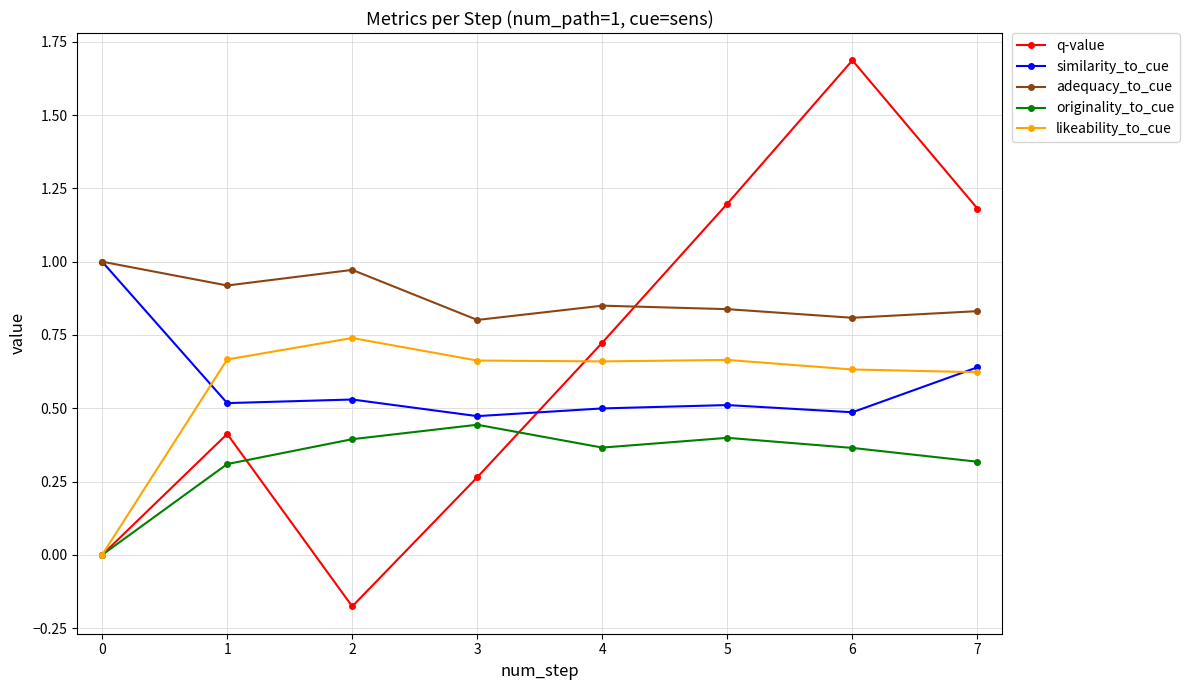

What is the maximum value shown in the chart?

1.7